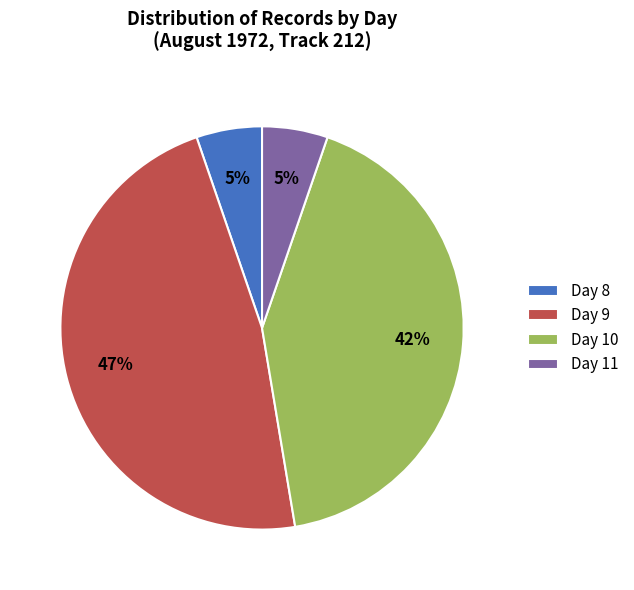

Is there a majority slice in this chart?

No